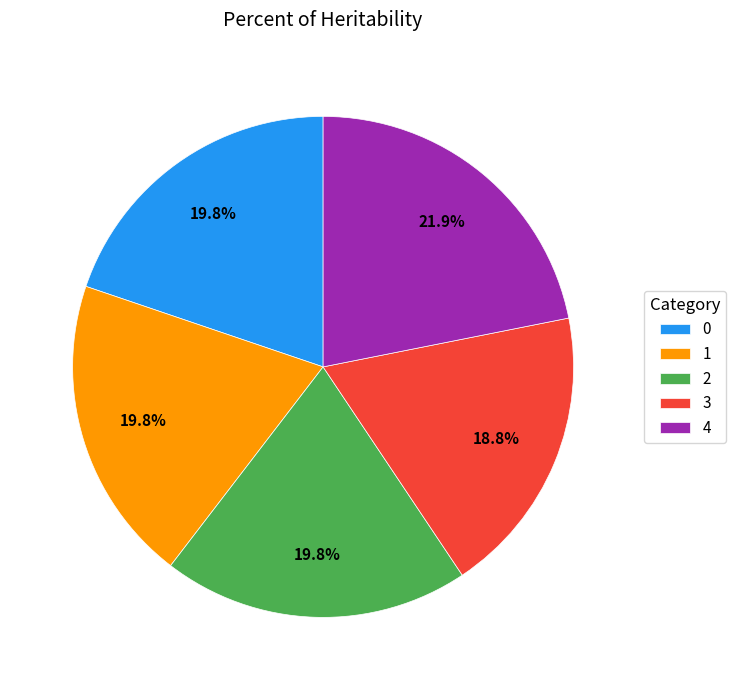

Is it true that 4 is 22% of the pie?

True